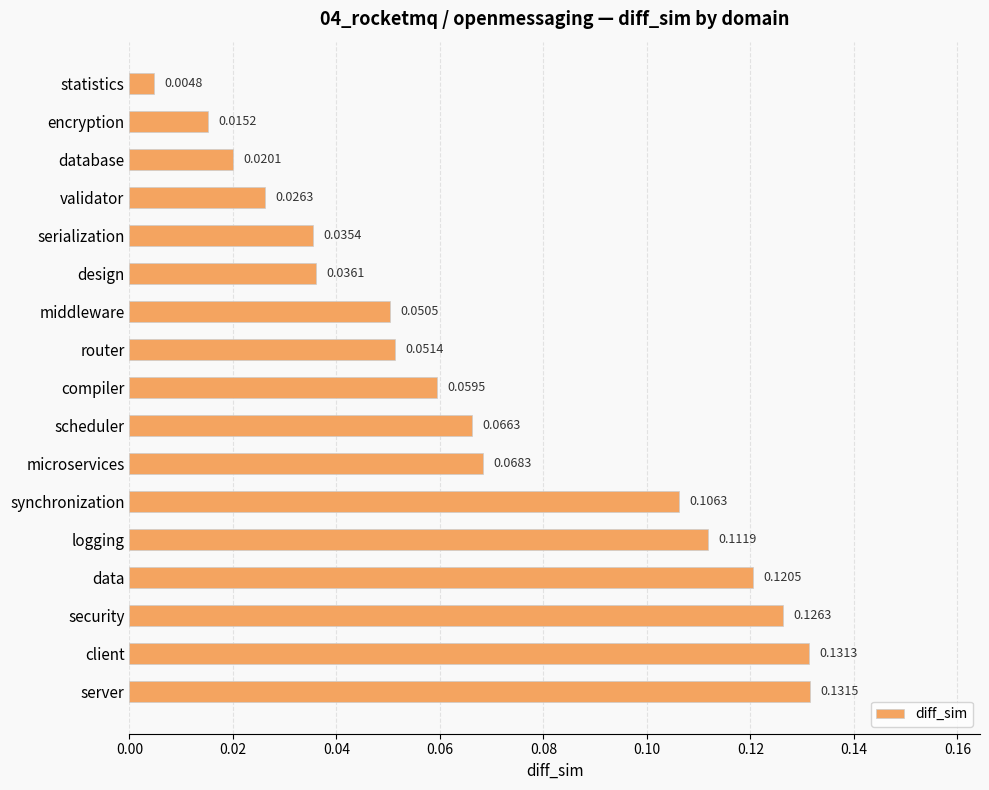

What is the label of the 5th bar from the top?

serialization